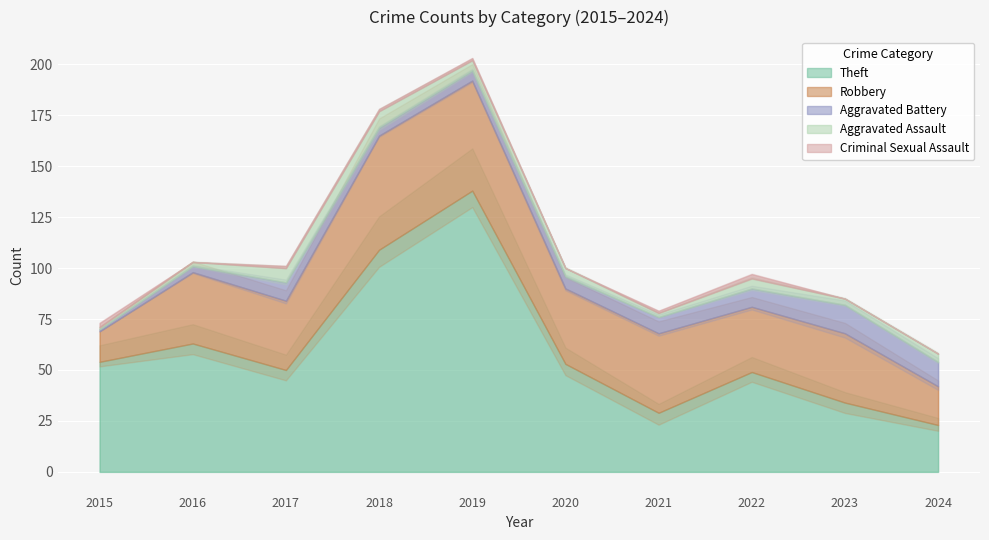

What is the value of the Criminal Sexual Assault point at the 1st from the left?

2